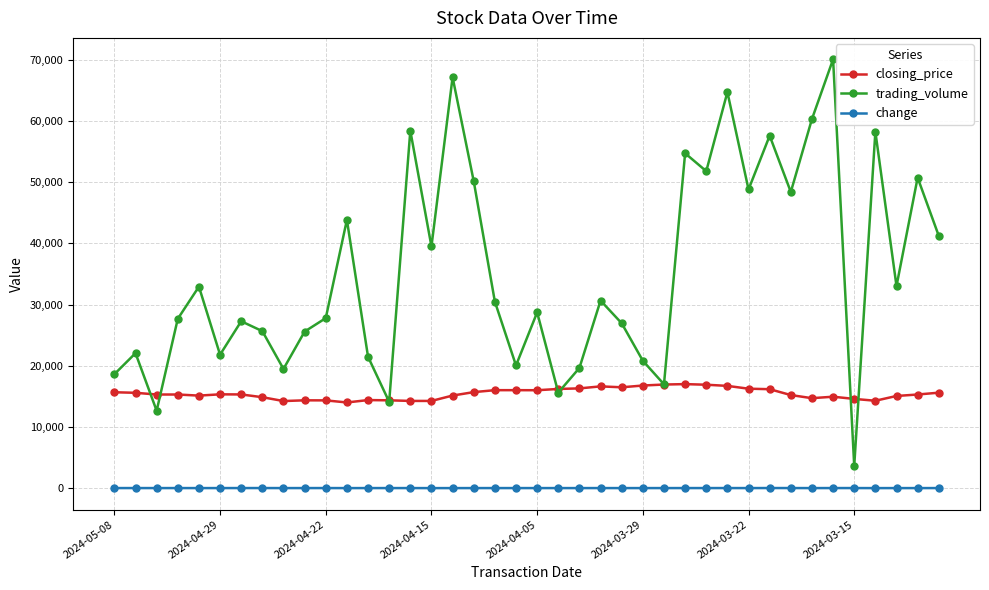

True or false: change and closing_price cross at least once.

False